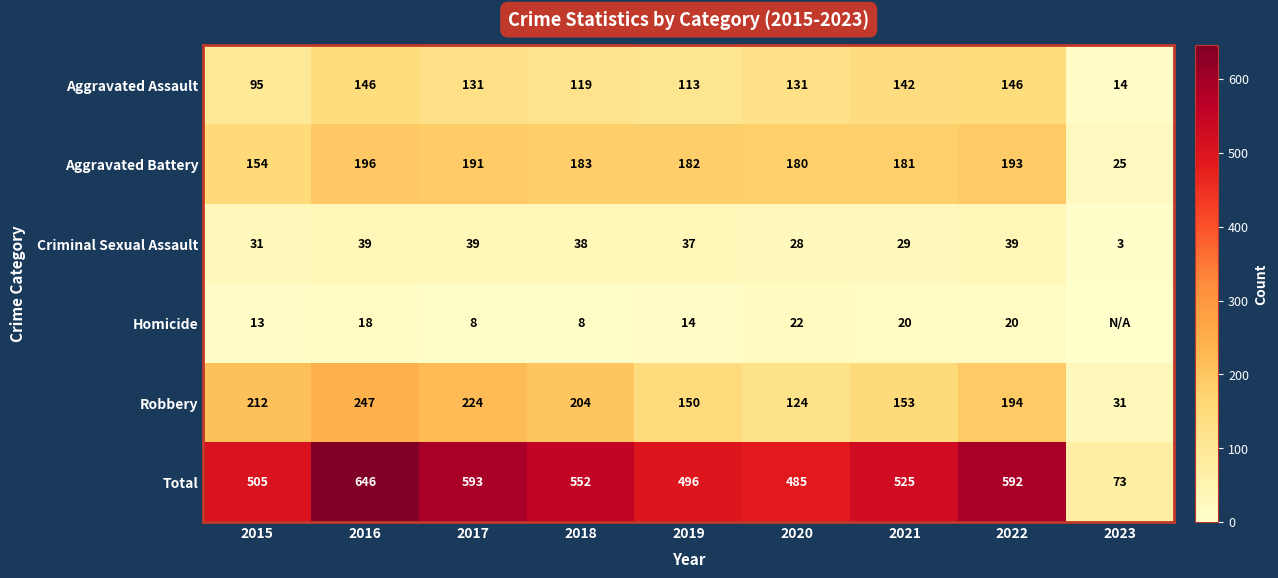

At which label is Aggravated Assault closest to 80?

2015